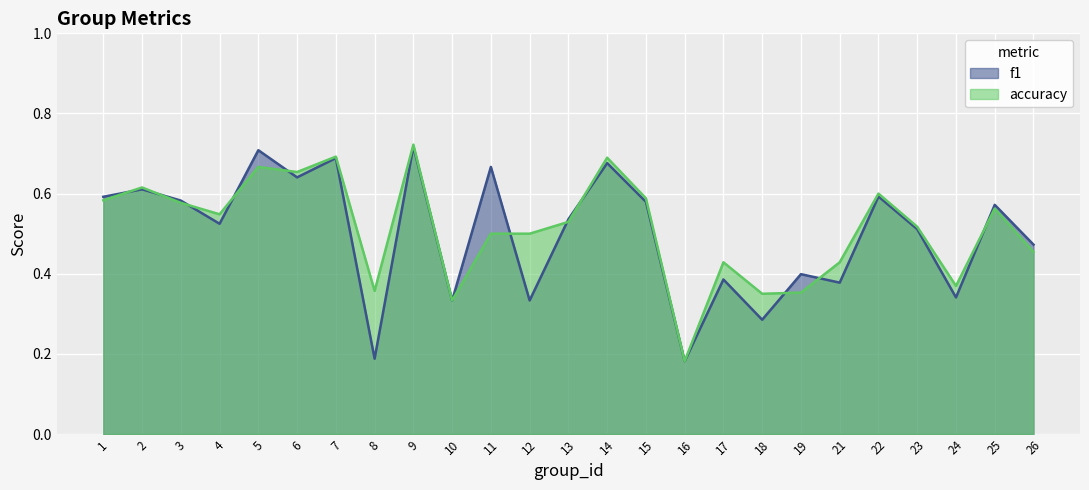

What is the difference between the accuracy values at 12 and 14?

0.2